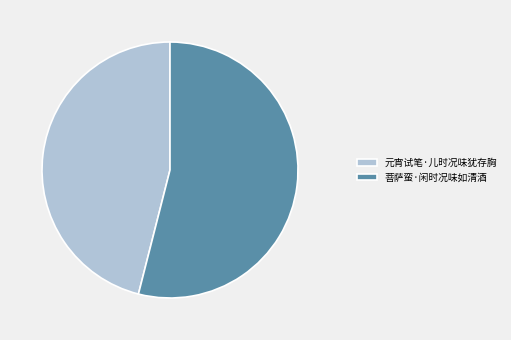

Approximately how many times larger is the value at 菩萨蛮·闲时况味如清酒 compared to 元宵试笔·儿时况味犹存胸?

1.2